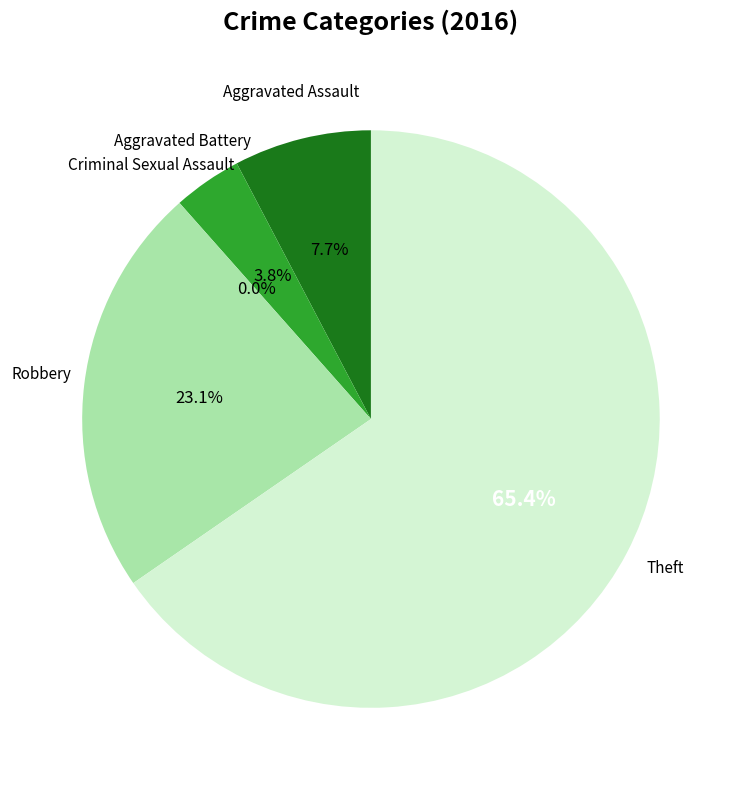

Between Aggravated Battery and Robbery, which is larger?

Robbery